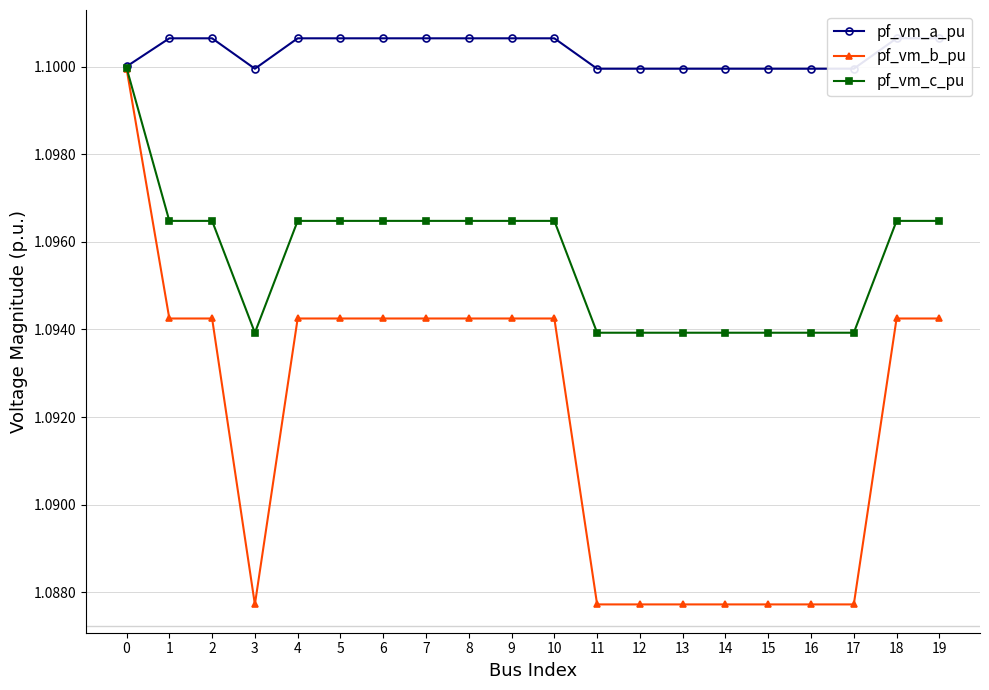

Rank the categories by pf_vm_a_pu value from highest to lowest.

1, 4, 5, 18, 19, 2, 6, 7, 8, 9, 10, 0, 3, 11, 12, 13, 14, 15, 16, 17